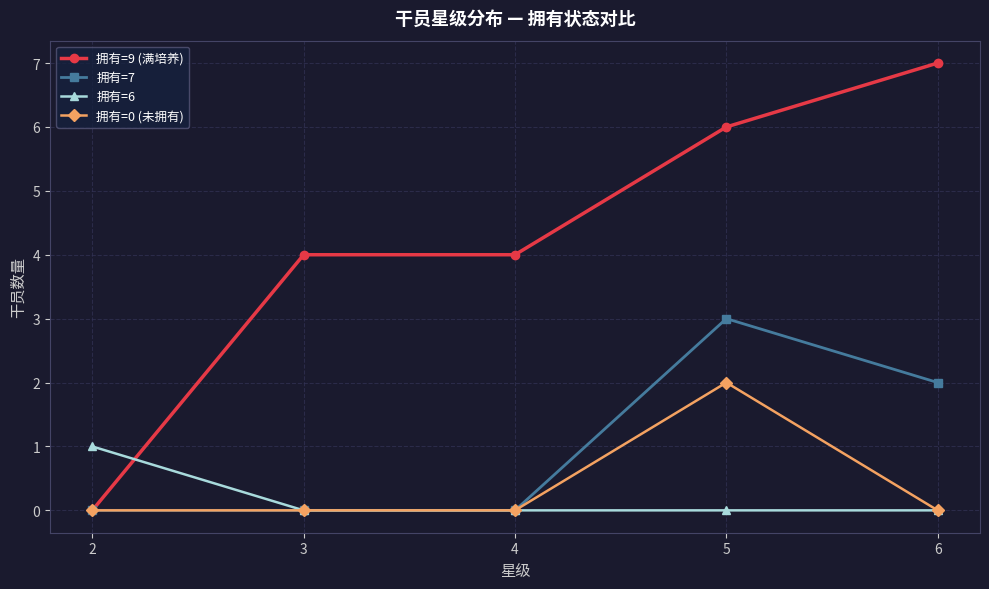

Rank the series by their maximum value, from lowest to highest.

拥有=6, 拥有=0 (未拥有), 拥有=7, 拥有=9 (满培养)